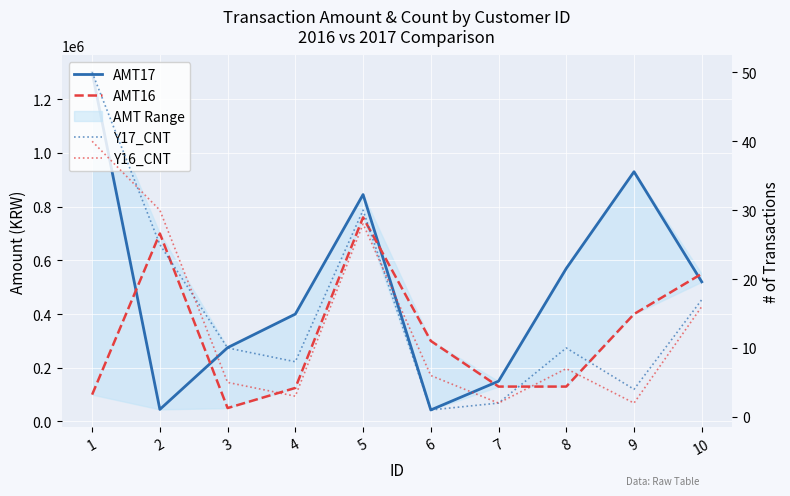

True or false: AMT17 has a value of 400000 at 4.

True